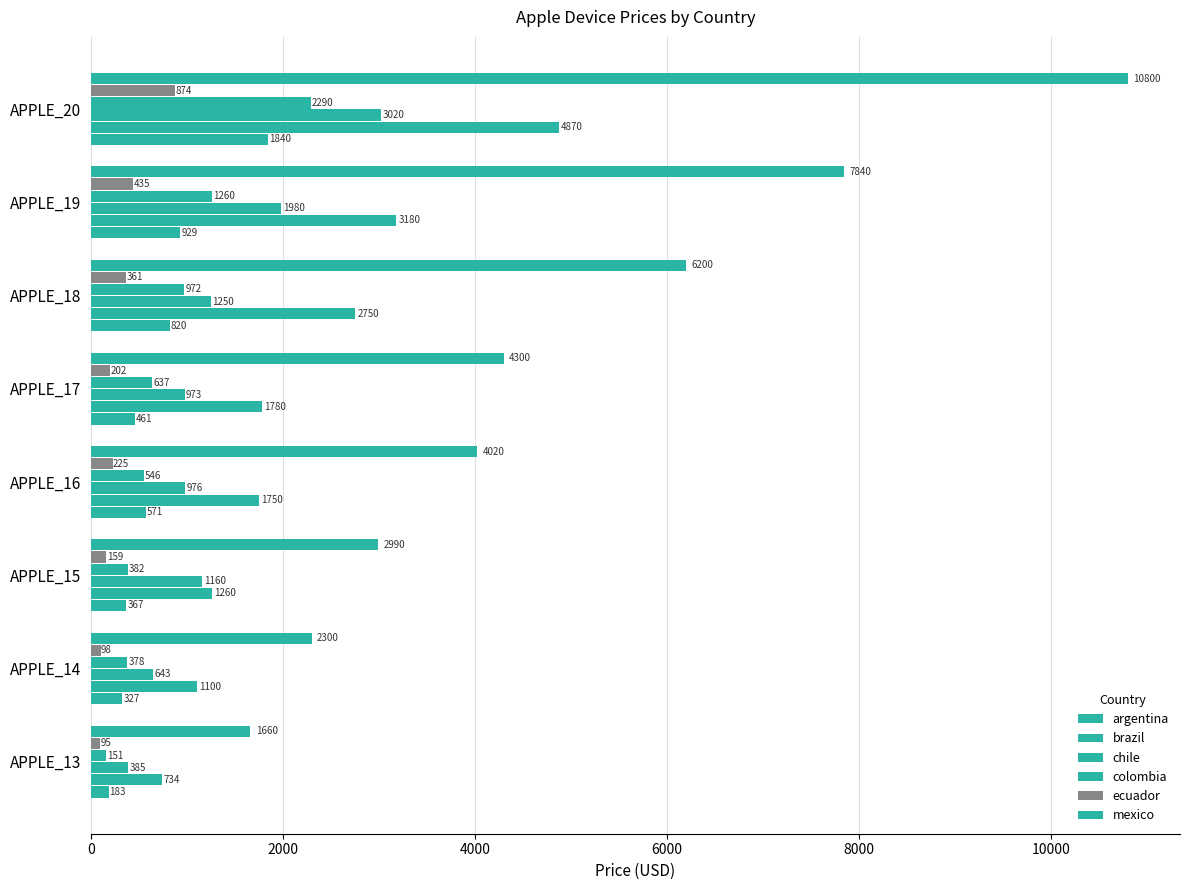

How many series are shown in this chart?

6